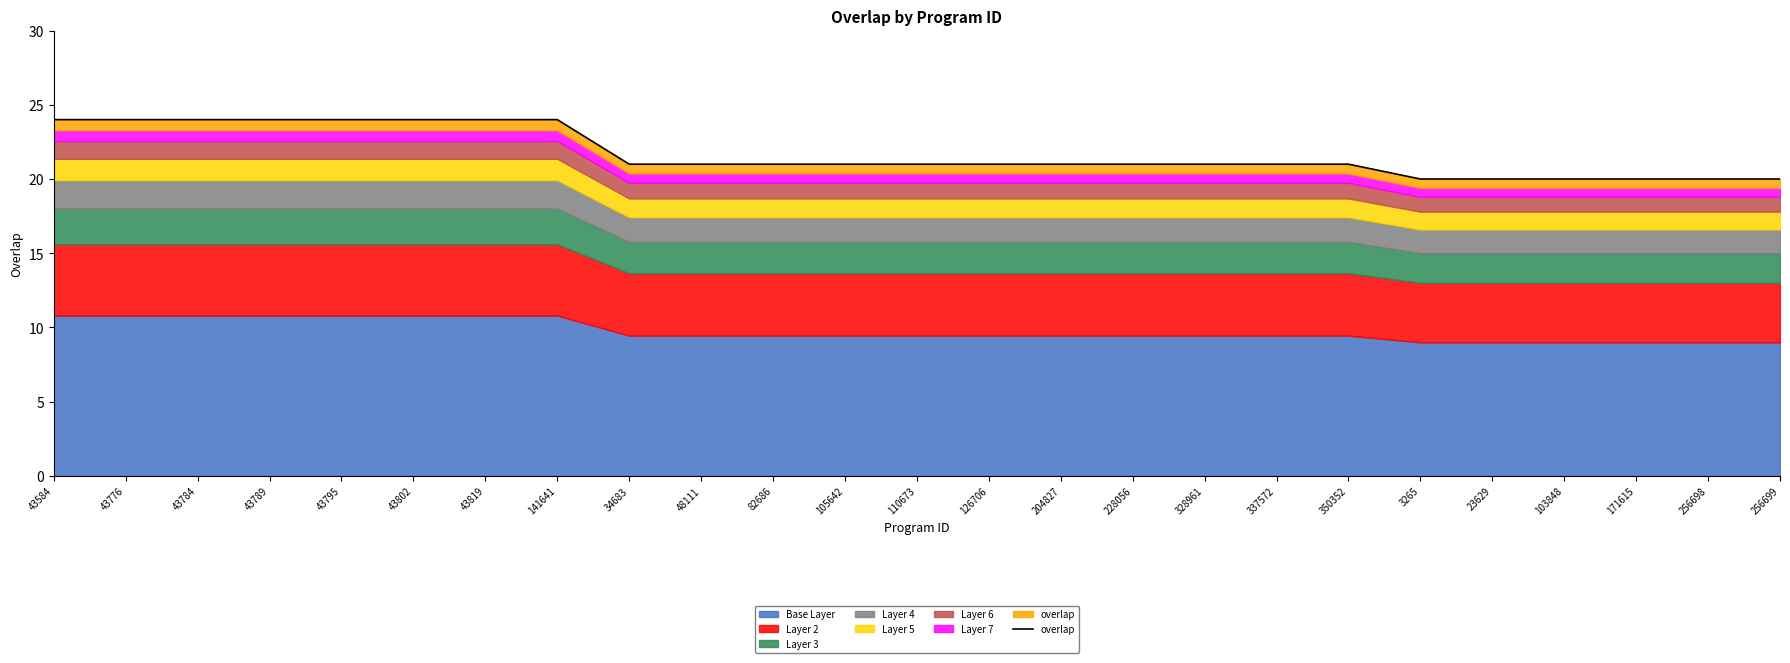

Where does the data first go above 21?

43584